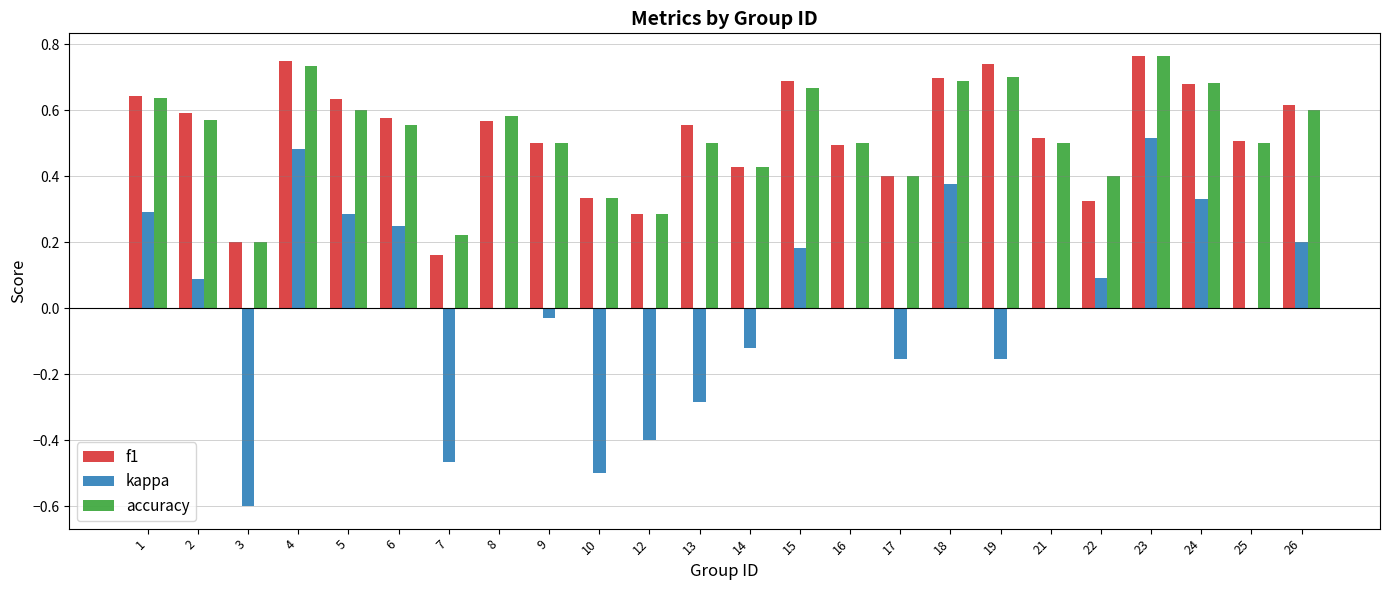

How many accuracy values are between 0 and 1?

24